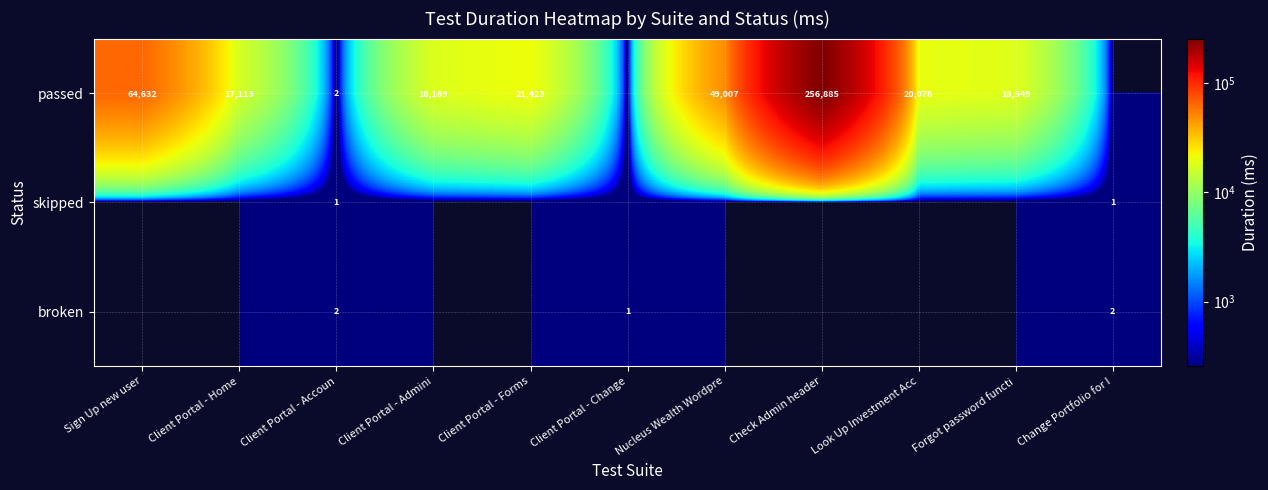

The passed series shows 8095 at Client Portal - Admini. True or false?

False